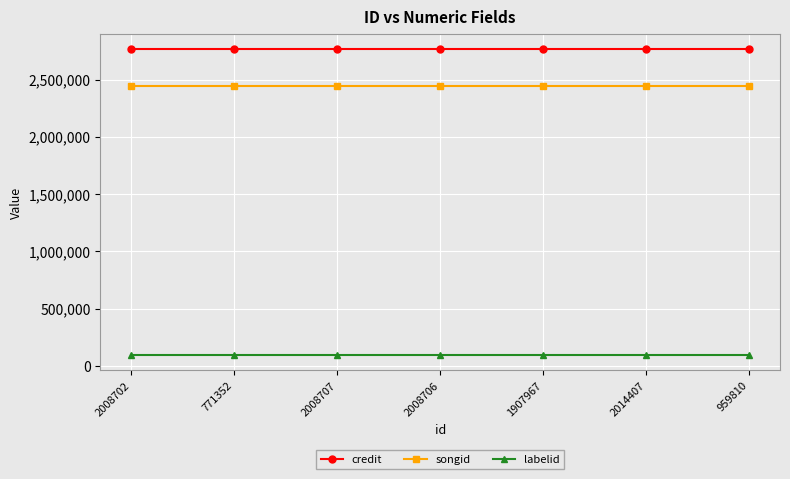

Read the credit value at 771352.

2766791